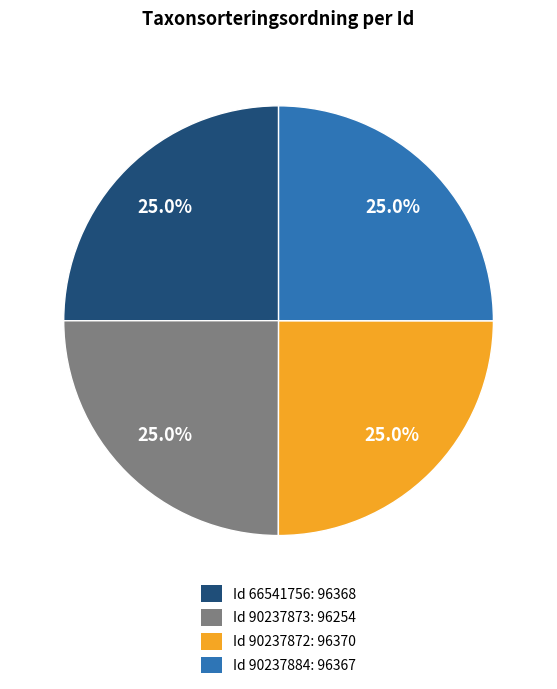

Does any single category account for the majority?

No